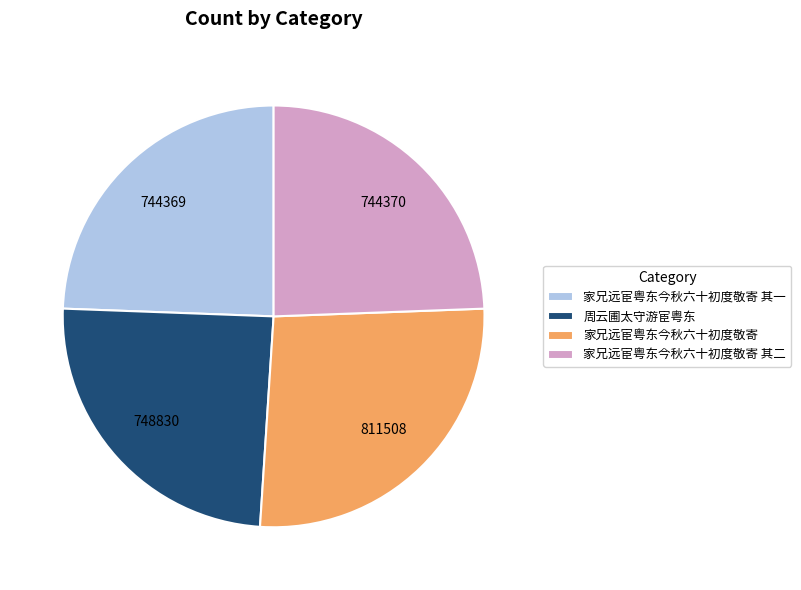

True or false: 家兄远宦粤东今秋六十初度敬寄 其二 accounts for 11% of the total.

False